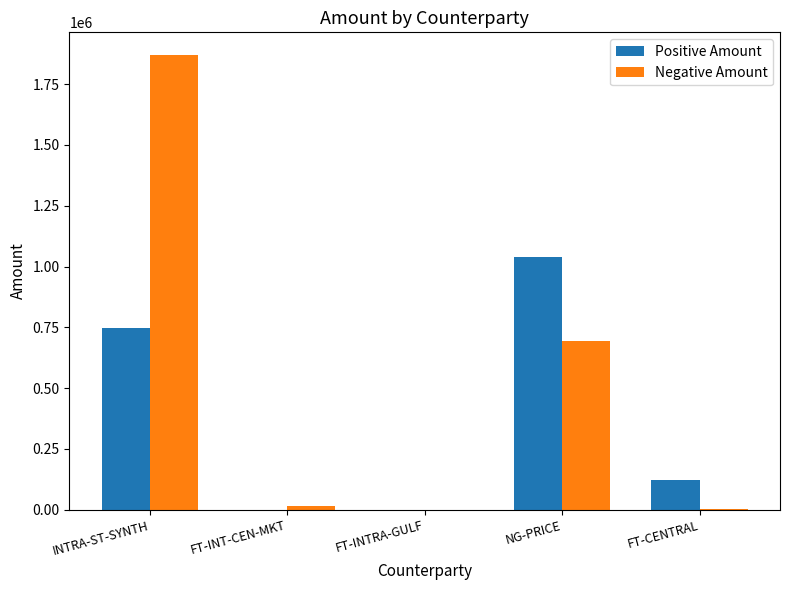

Which series has the largest total across all categories?

Negative Amount